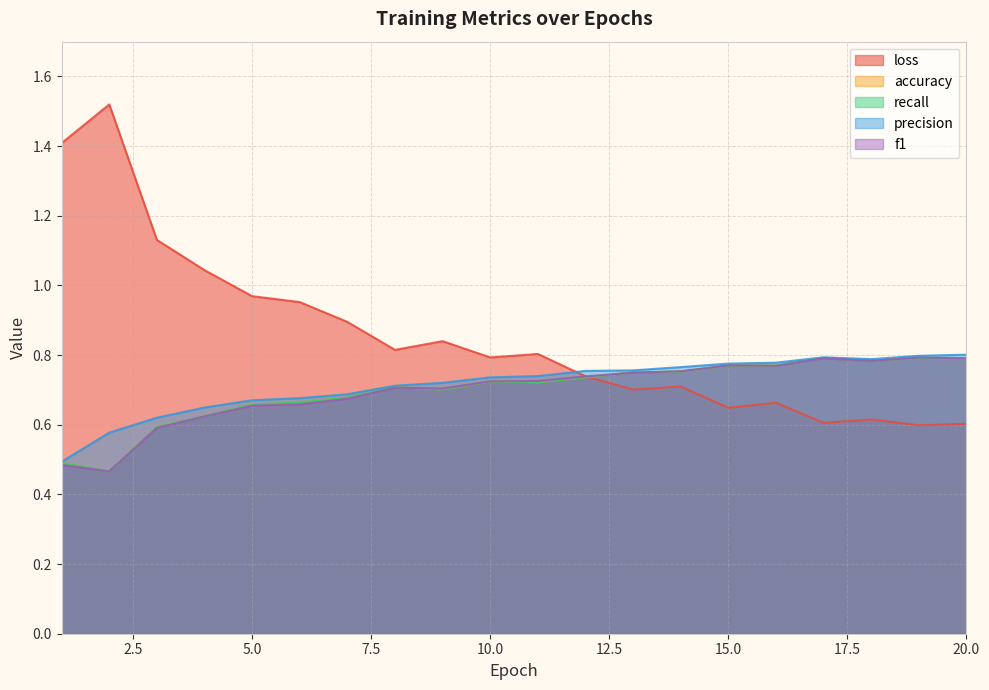

Which series has the largest total across all categories?

loss